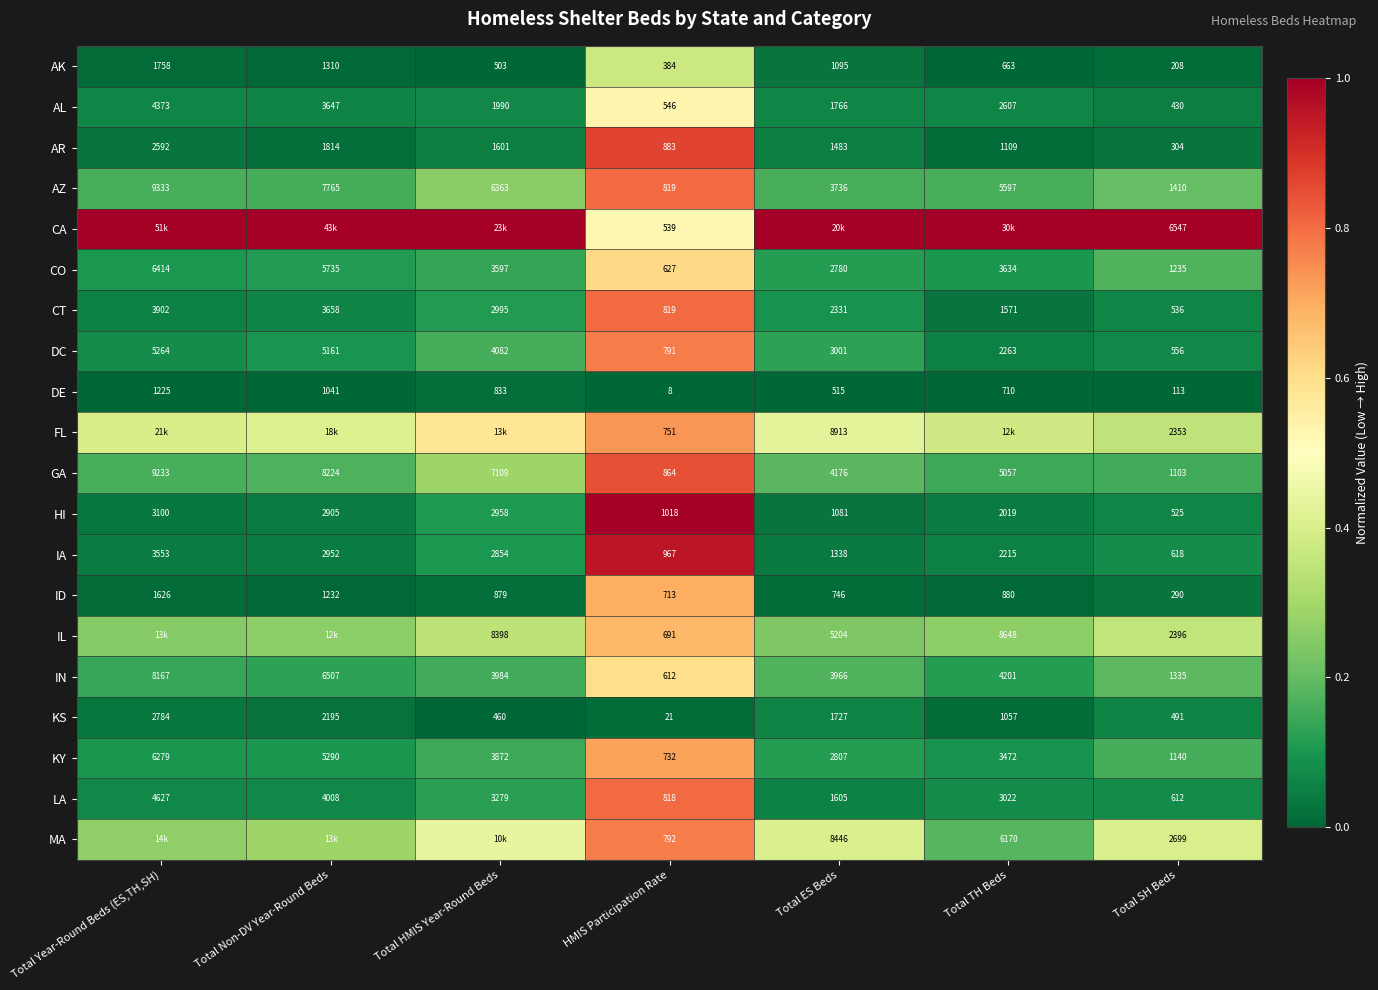

At which label does CO first exceed 3597?

Total Year-Round Beds (ES,TH,SH)